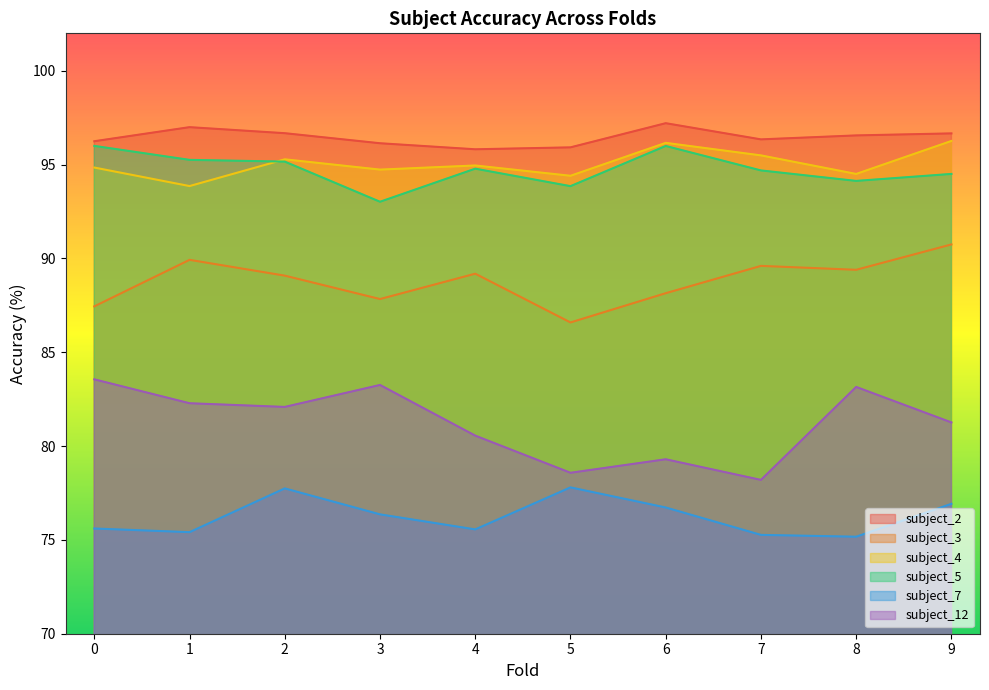

Reading left to right, extract all data points from this chart.

subject_2: 0=96.2	1=97.0	2=96.7	3=96.1	4=95.8	5=95.9	6=97.2	7=96.3	8=96.6	9=96.7
subject_3: 0=87.4	1=89.9	2=89.1	3=87.8	4=89.2	5=86.6	6=88.1	7=89.6	8=89.4	9=90.7
subject_4: 0=94.8	1=93.9	2=95.3	3=94.7	4=95.0	5=94.4	6=96.2	7=95.5	8=94.5	9=96.3
subject_5: 0=96.0	1=95.3	2=95.2	3=93.0	4=94.8	5=93.9	6=96.0	7=94.7	8=94.1	9=94.5
subject_7: 0=75.6	1=75.4	2=77.7	3=76.4	4=75.6	5=77.8	6=76.7	7=75.3	8=75.2	9=76.9
subject_12: 0=83.6	1=82.3	2=82.1	3=83.3	4=80.6	5=78.6	6=79.3	7=78.2	8=83.2	9=81.3